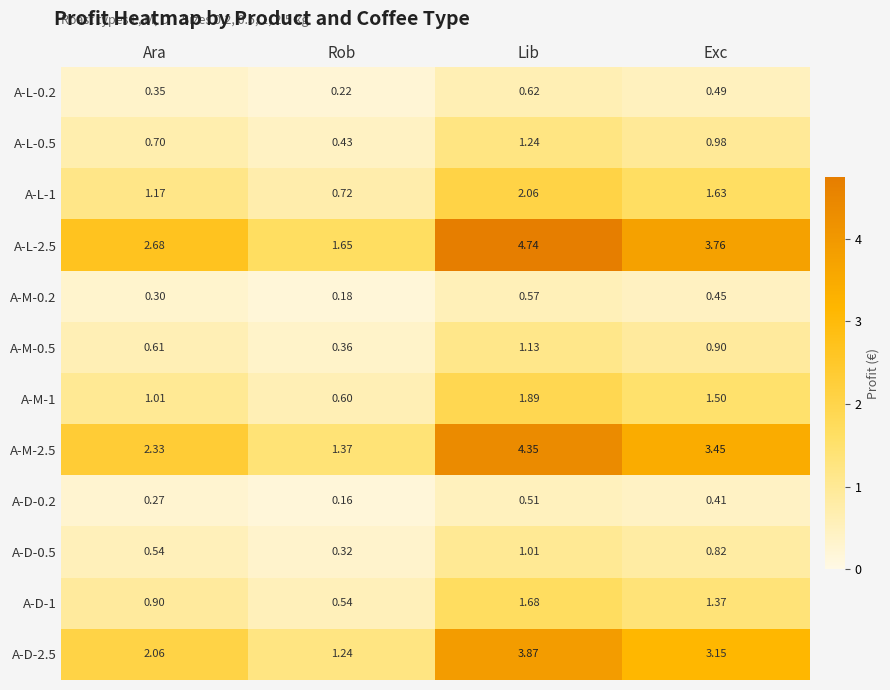

Where is A-M-1 nearest to the value 1?

Ara